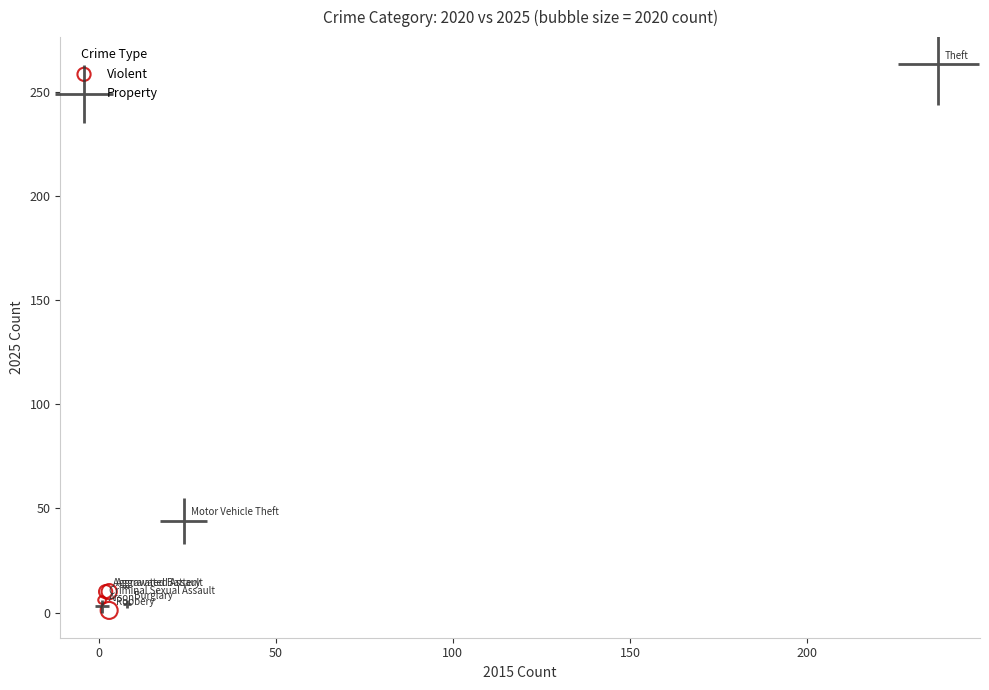

Which series has the largest Y range (max minus min)?

Property